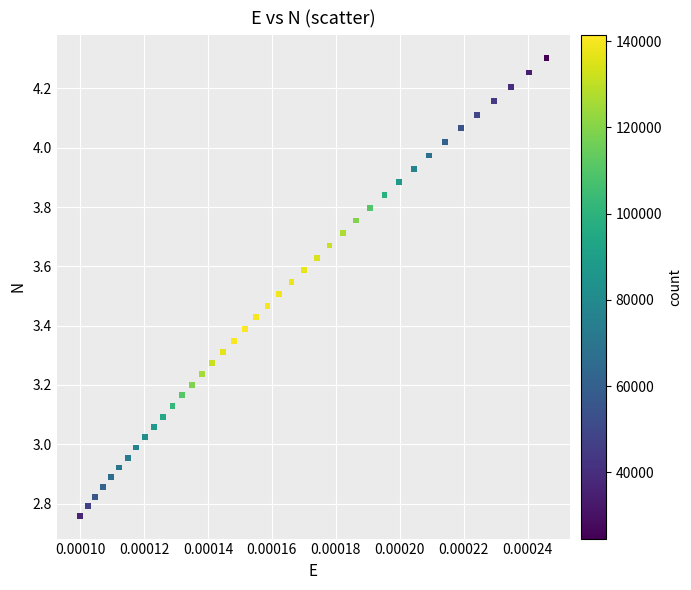

What is the range of Y values (max minus min)?

1.5